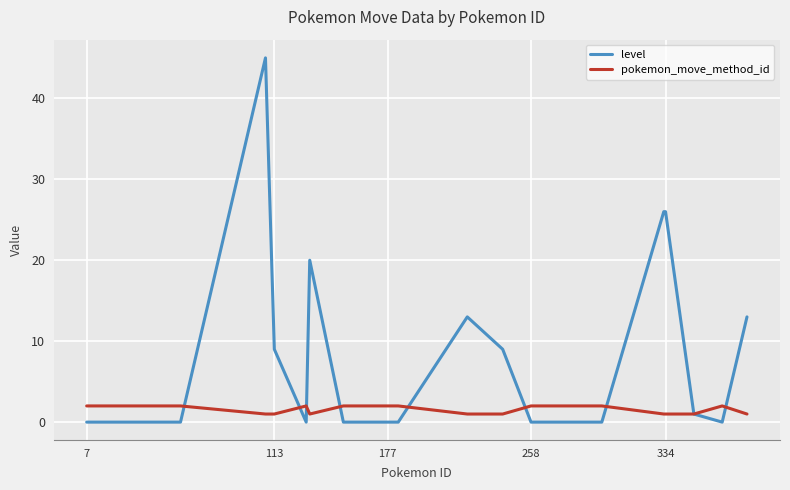

Rank the series by their average value, from highest to lowest.

level, pokemon_move_method_id